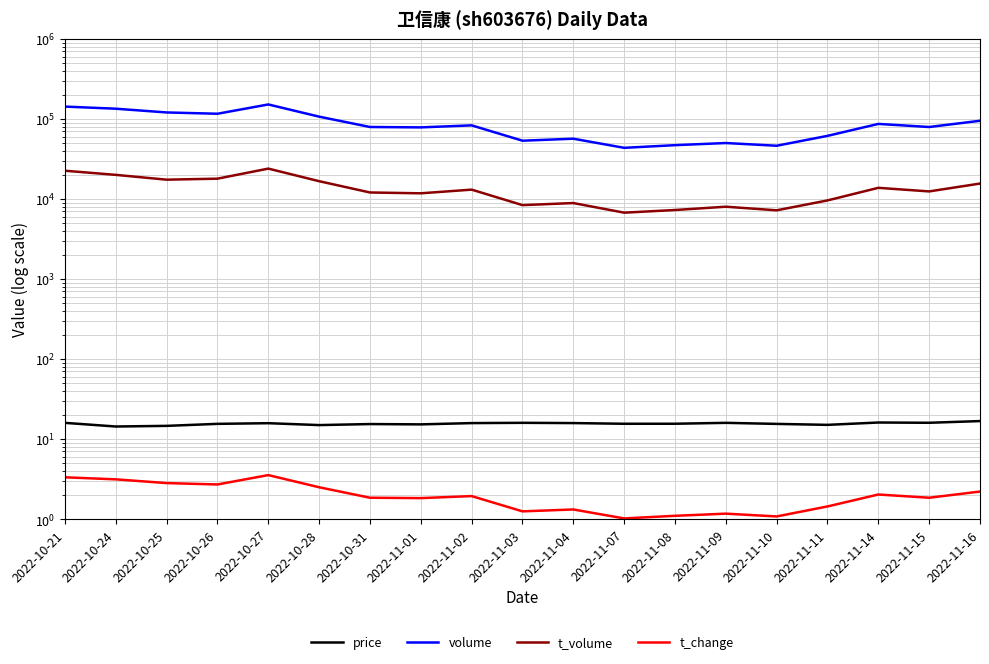

At which category does the chart reach its peak across all series?

2022-10-27